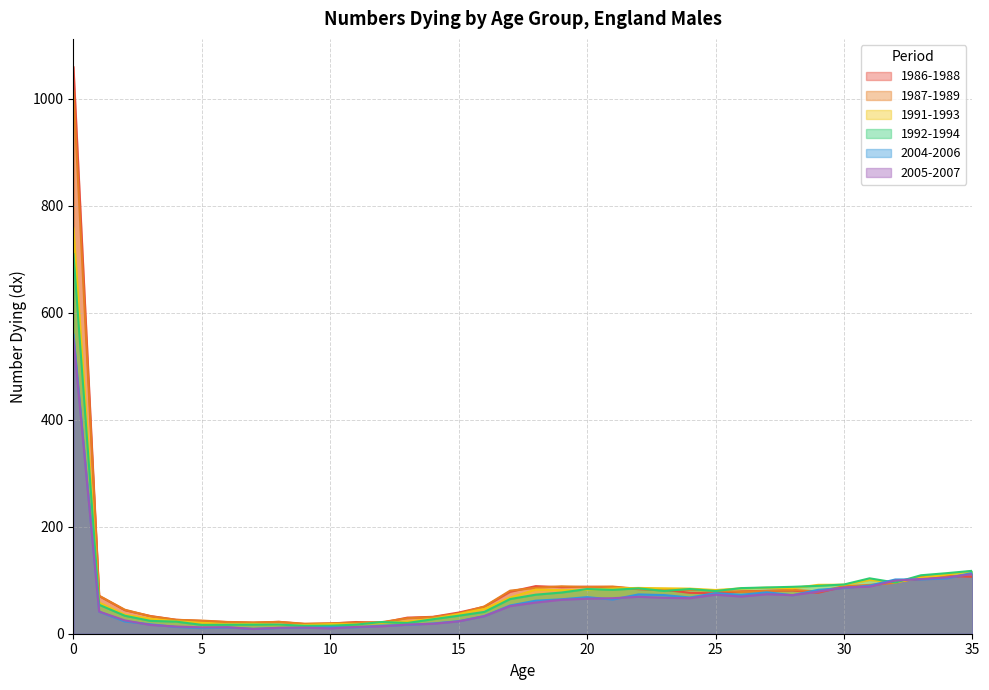

What is the lowest value of the 2005-2007 series?

9.0